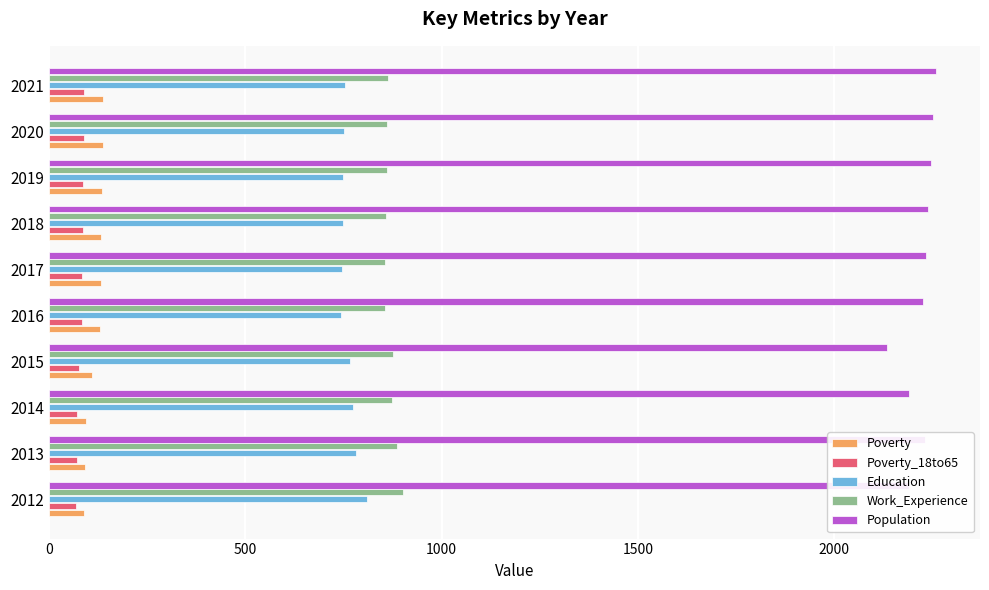

What is the maximum value for Education?

811